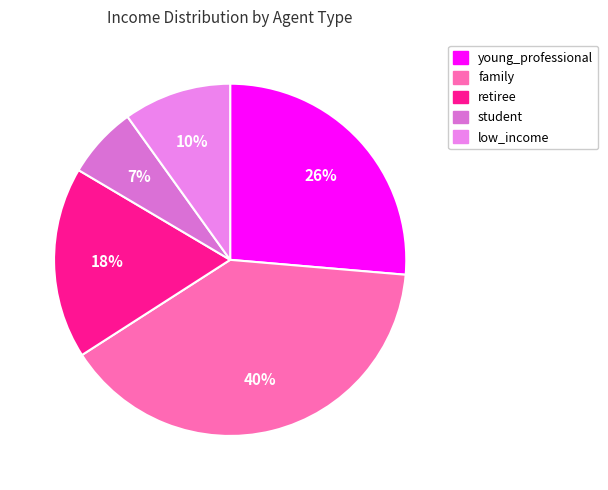

Is it true that family is 28% of the pie?

False